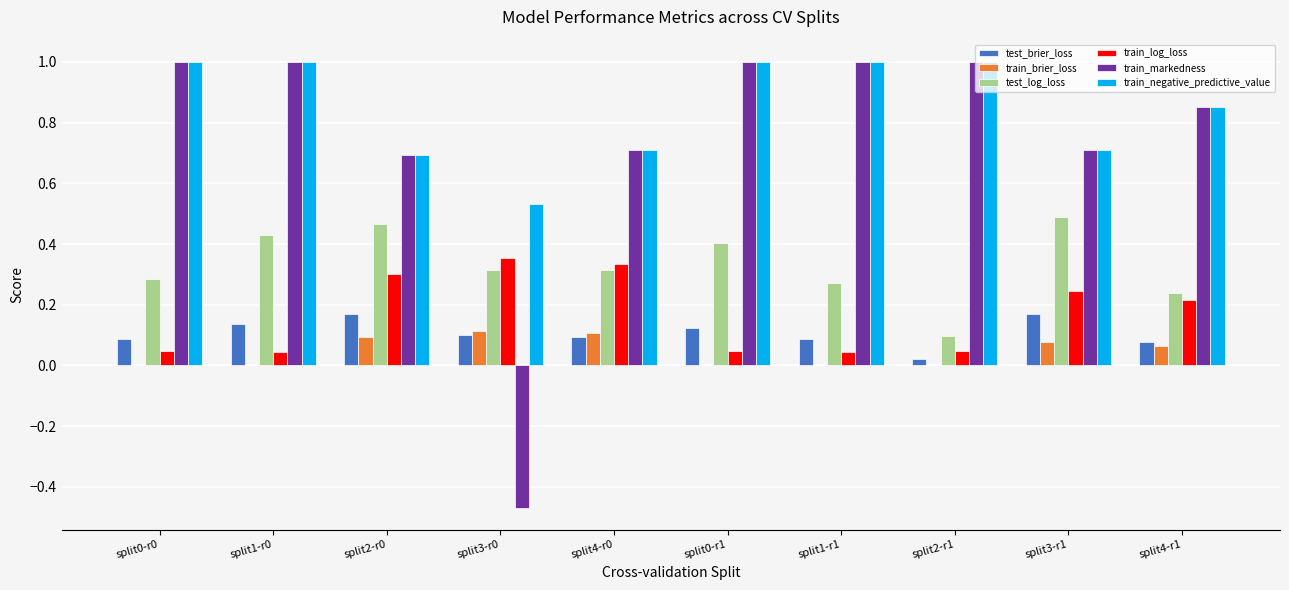

What is the greatest value displayed?

1.0